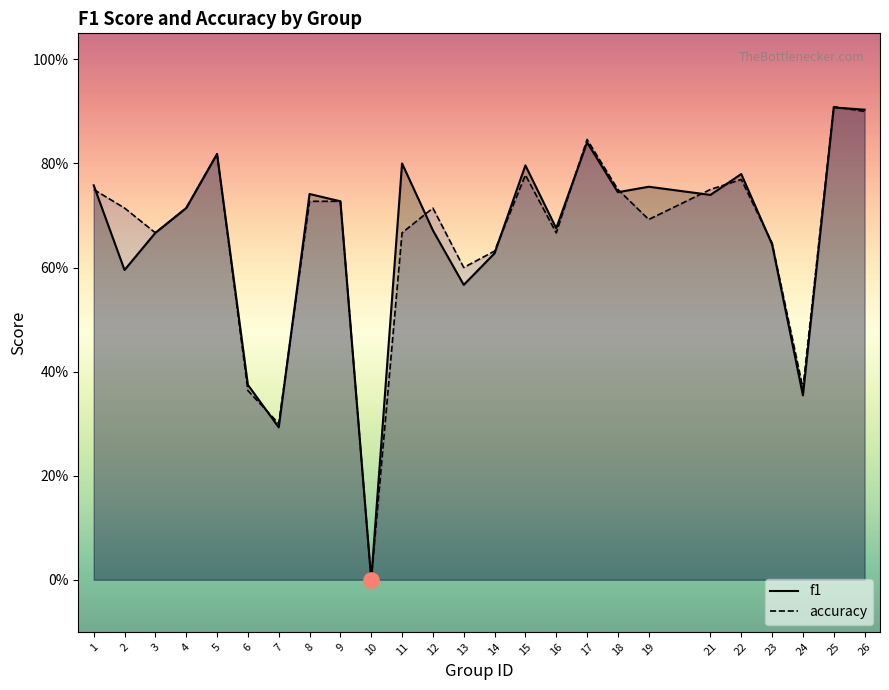

At which category is the sum across all series the highest?

25